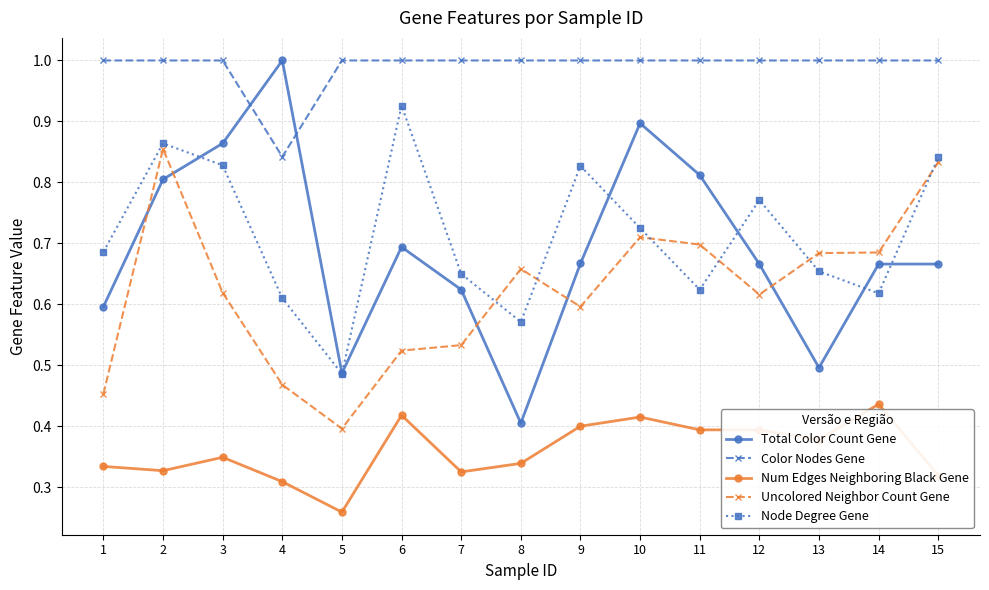

How many intersections are there between Total Color Count Gene and Node Degree Gene?

6